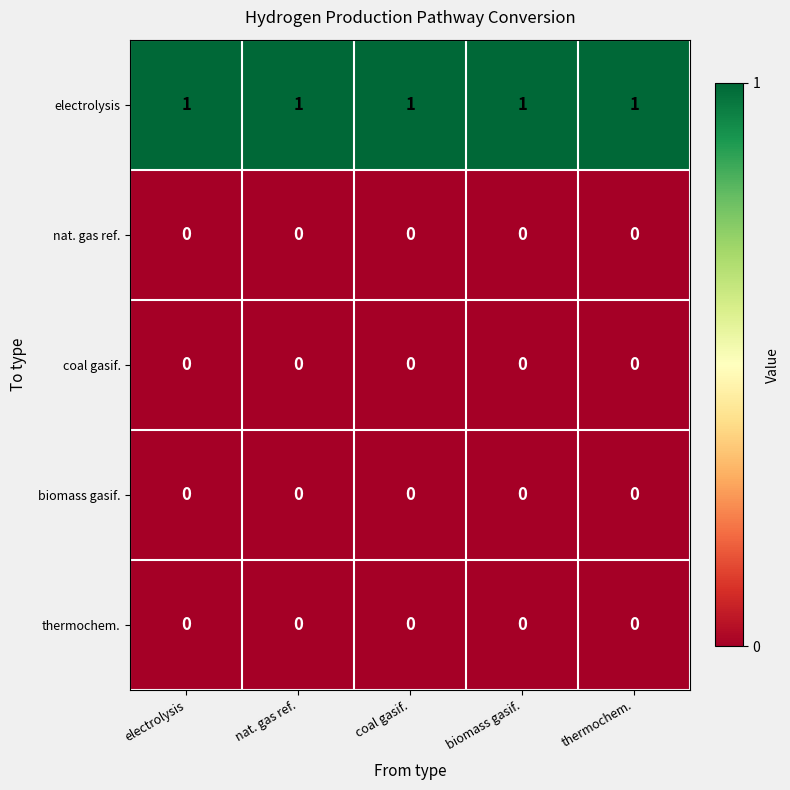

At how many categories does at least one series exceed 0?

5